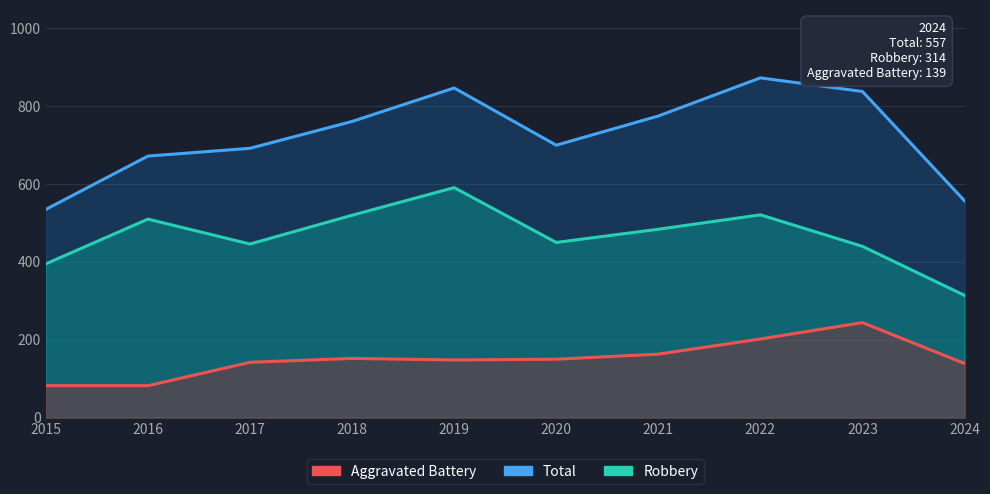

Rank the series at 2021 from highest to lowest value.

Total, Robbery, Aggravated Battery